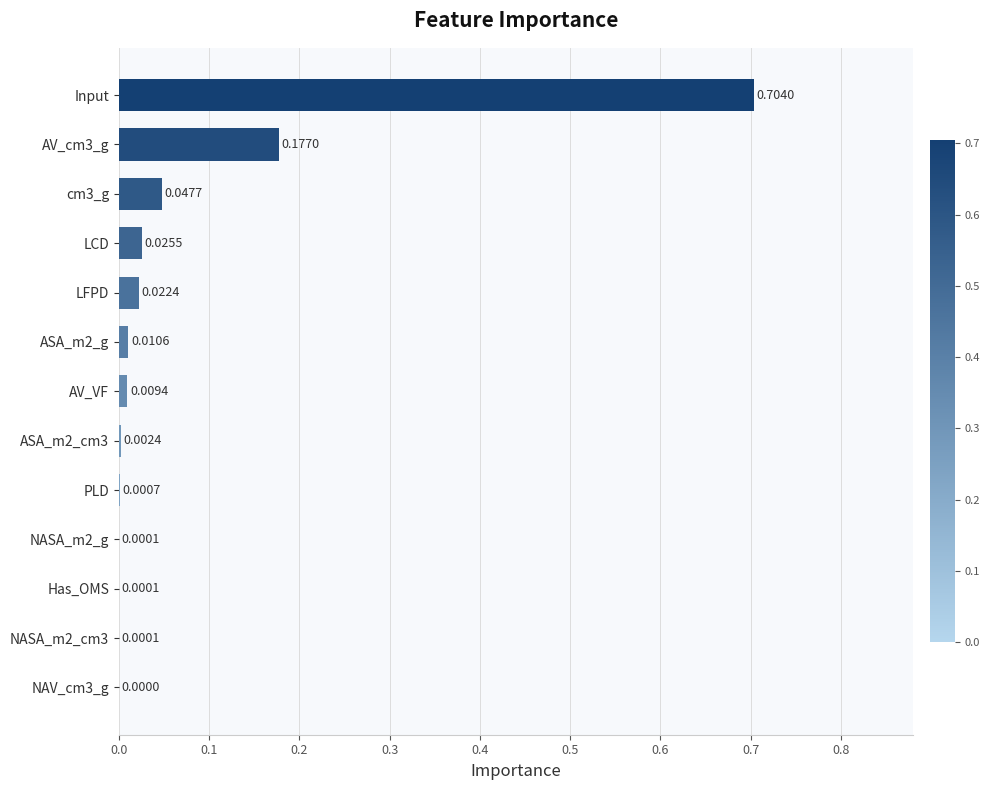

Which category has the highest value across all series?

Input